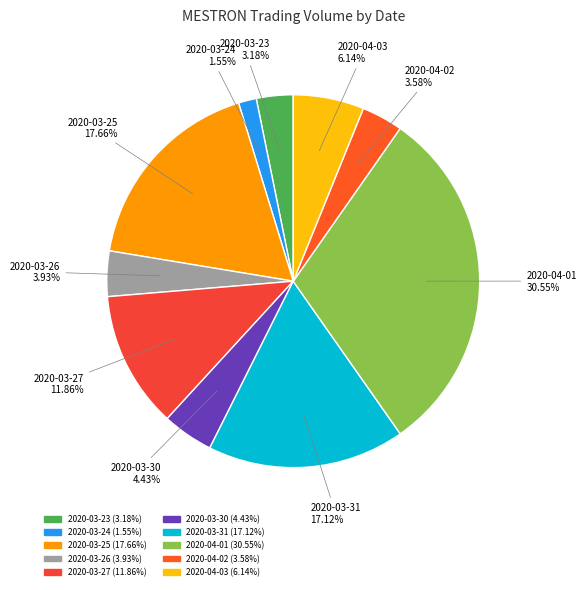

To the nearest percent, what is the combined percentage of 2020-03-30 and 2020-03-23?

8%